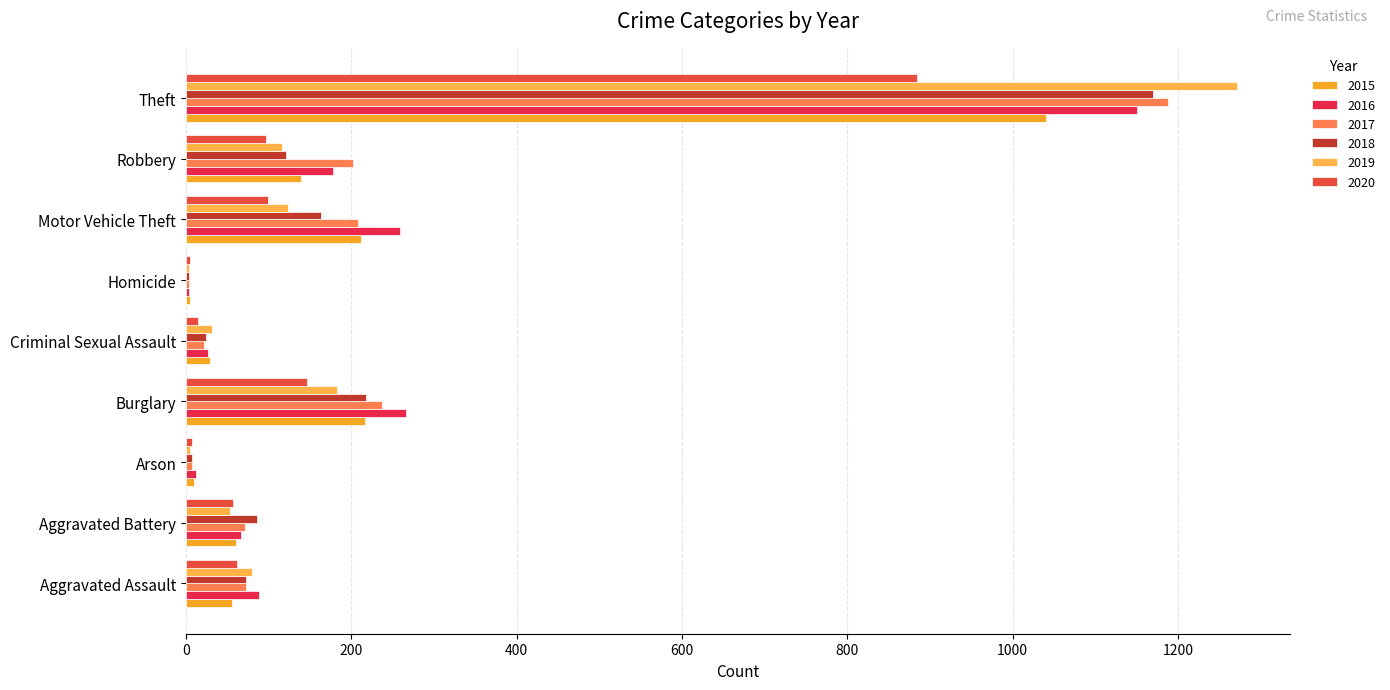

The value of 2016 at Theft is 1151. True or false?

True